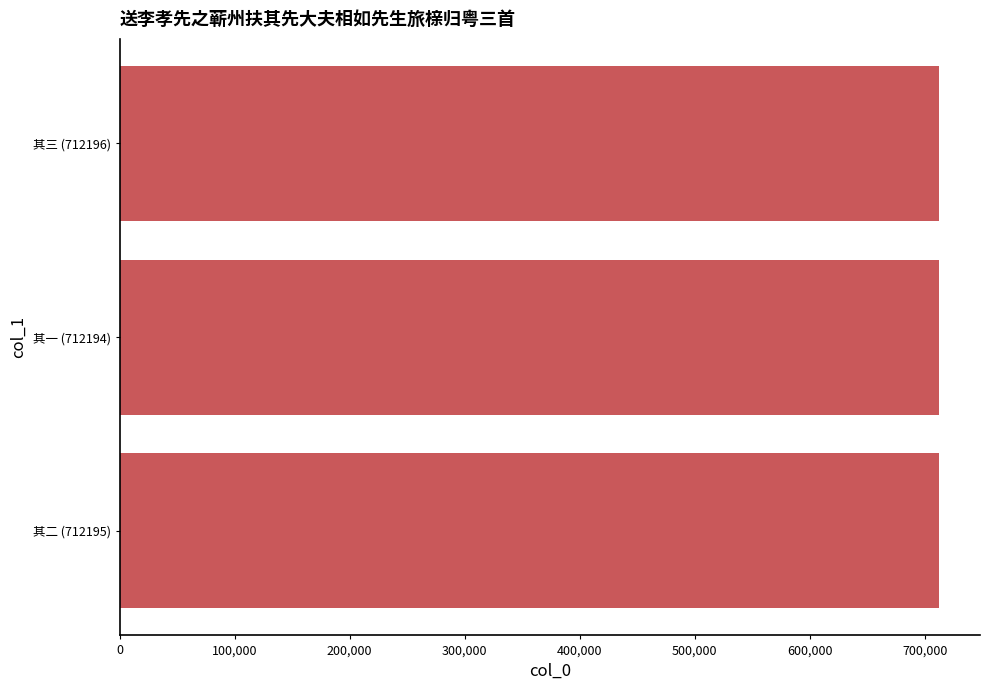

What is the sum of all values?

2136585